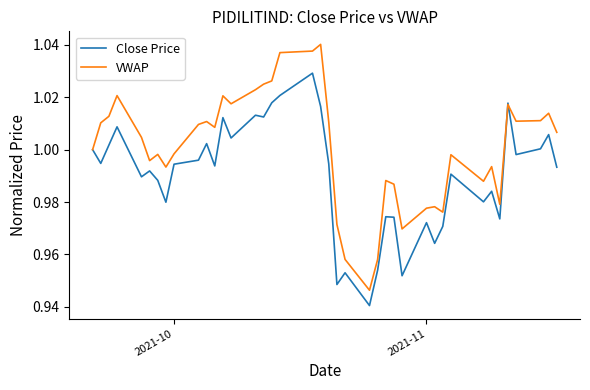

True or false: Close Price has more than 2 points higher than both neighbors.

True